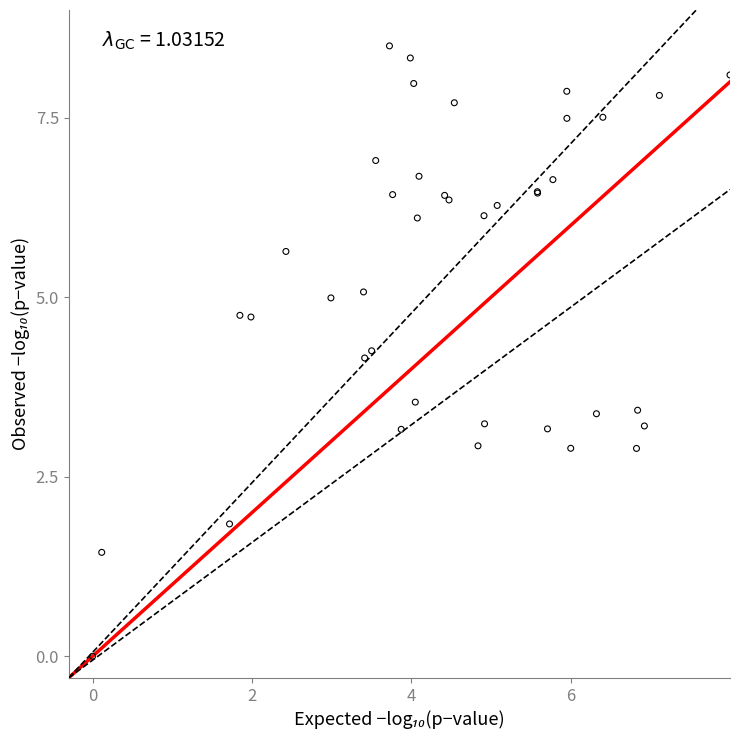

What Y value in the scatter plot is closest to 4?

4.2